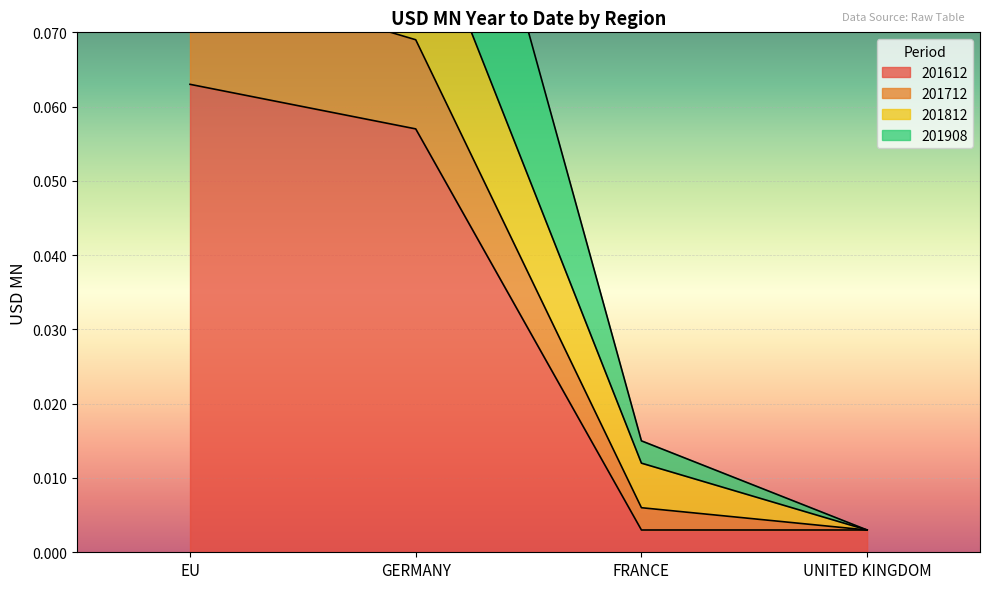

Which series has the largest range (max minus min)?

201812